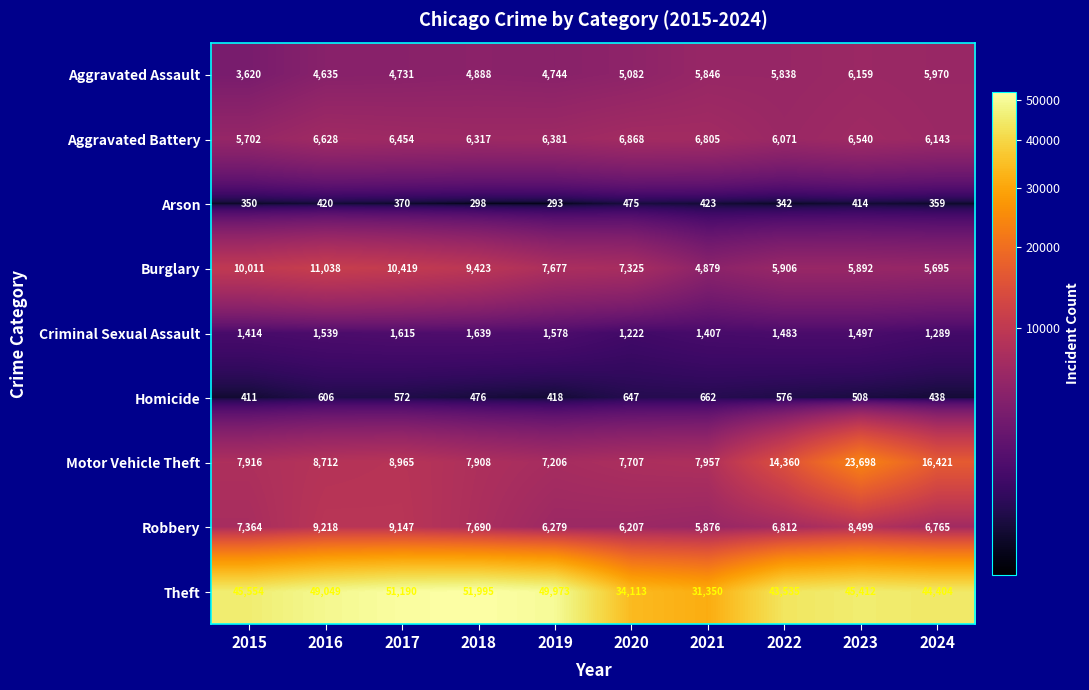

Is it true that Aggravated Battery equals 11395 at 2020?

False